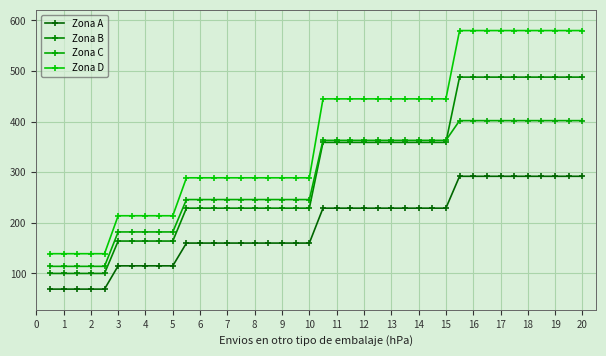

At how many categories does at least one series exceed 478?

10